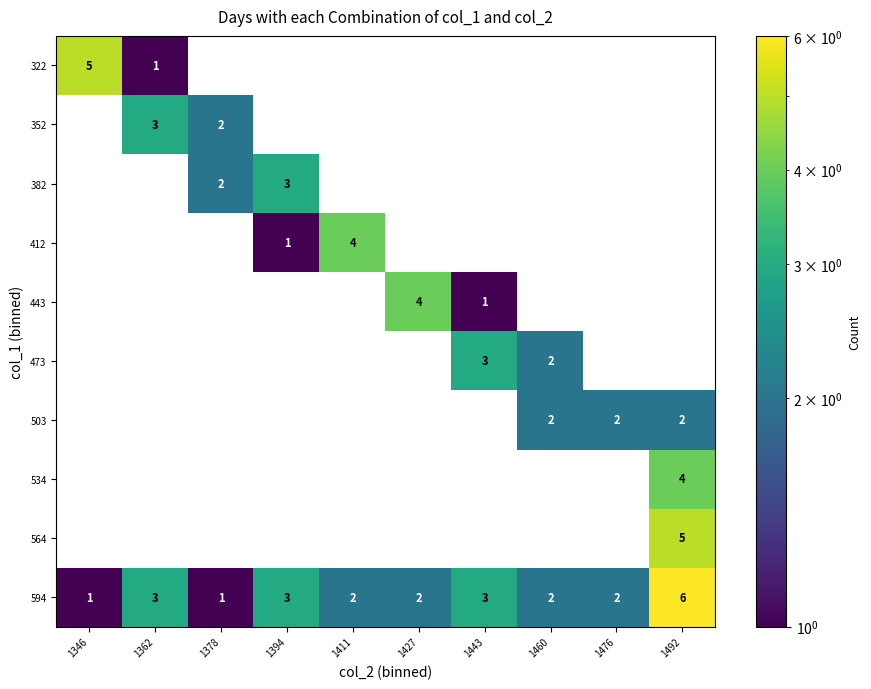

What is the highest value of the 594 series?

6